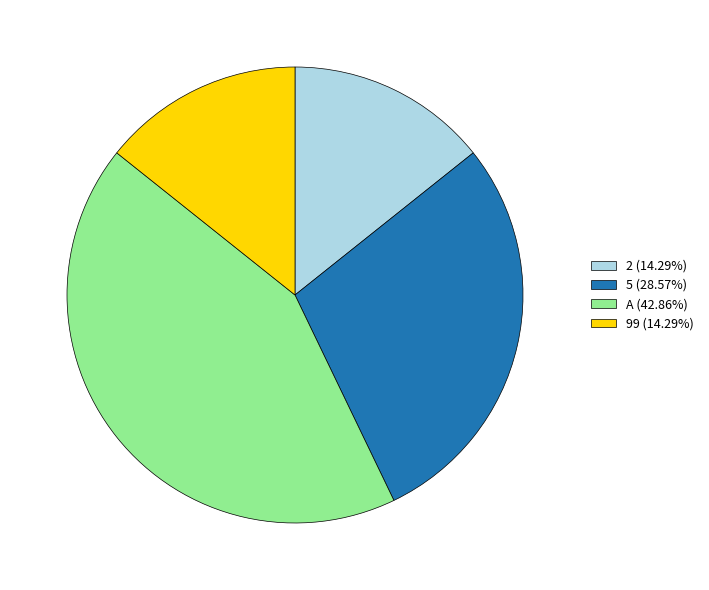

Is there any slice that represents more than half of the pie?

No